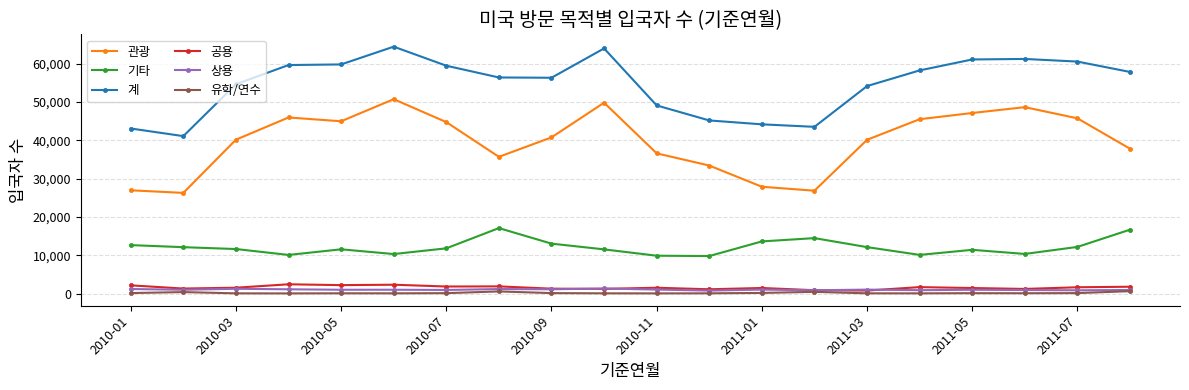

True or false: 유학/연수 has more than 0 interior local peaks.

True